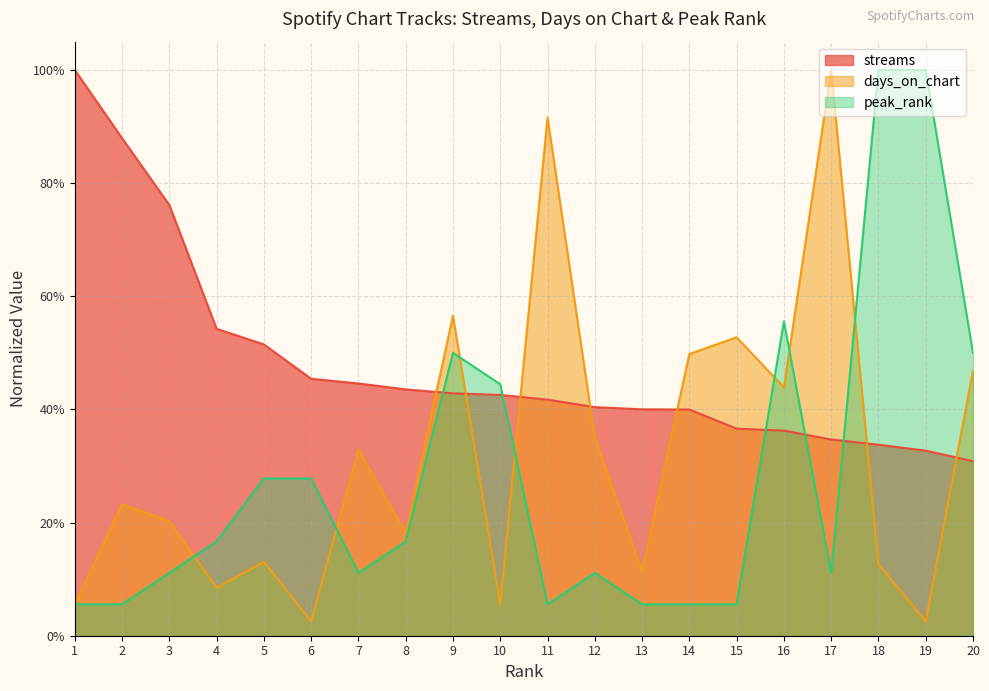

What is the average value of the peak_rank series?

0.3